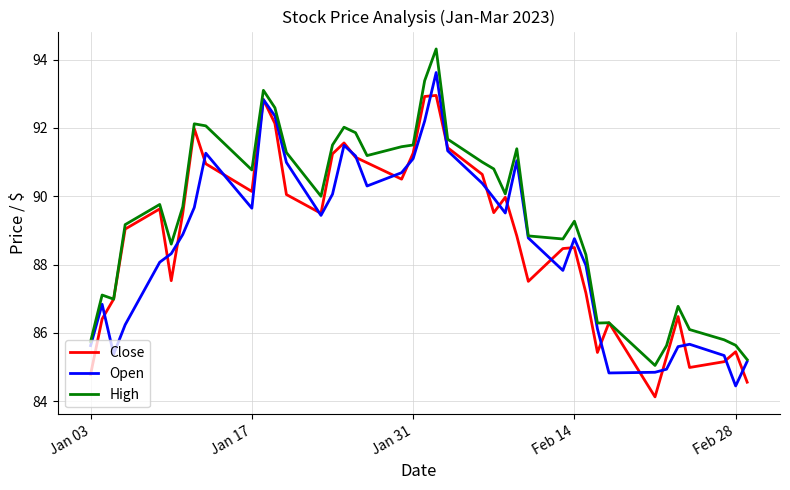

What is the highest value of the Close series?

92.9